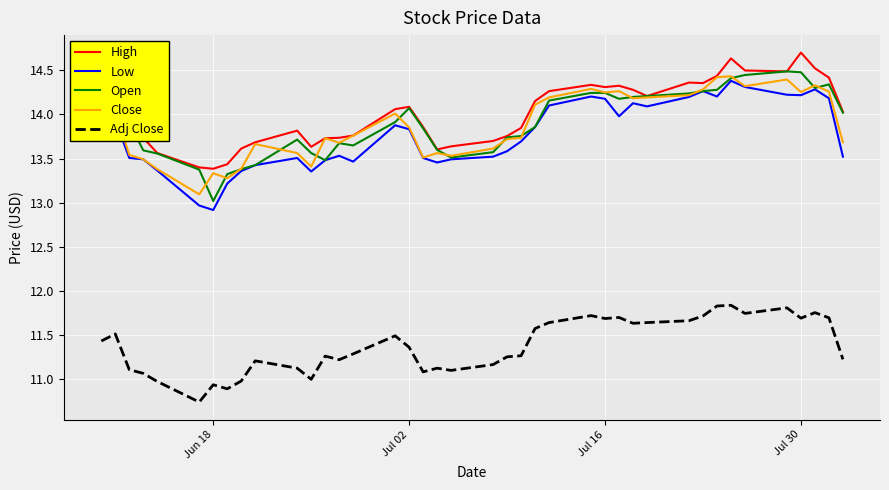

How many lines are shown in the chart?

5